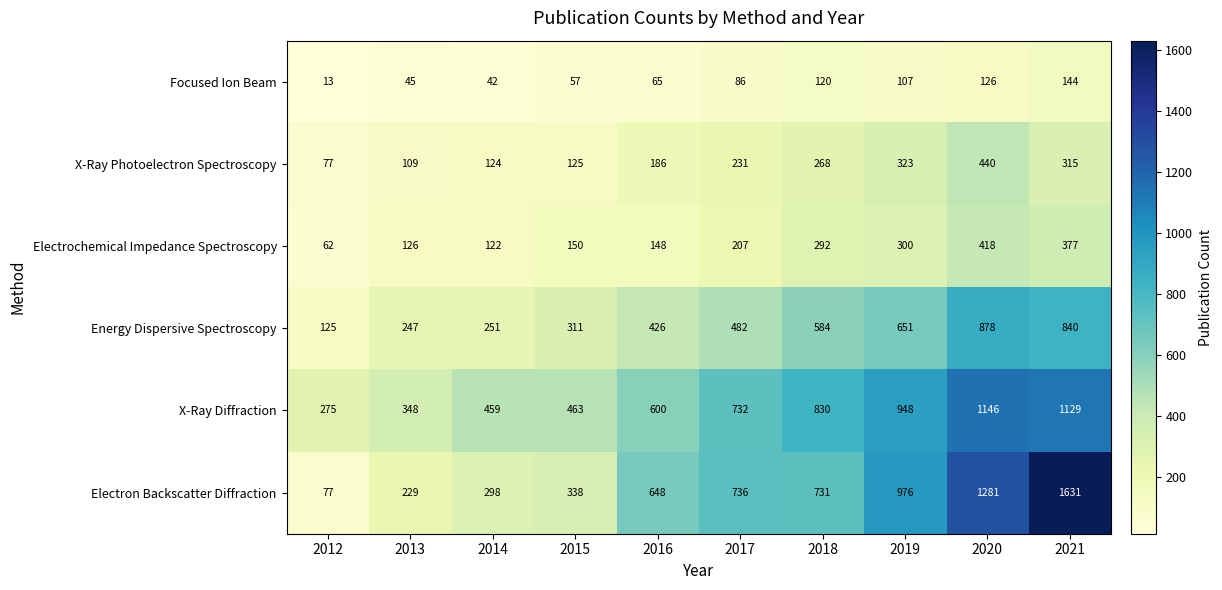

Count the number of categories in the chart.

10